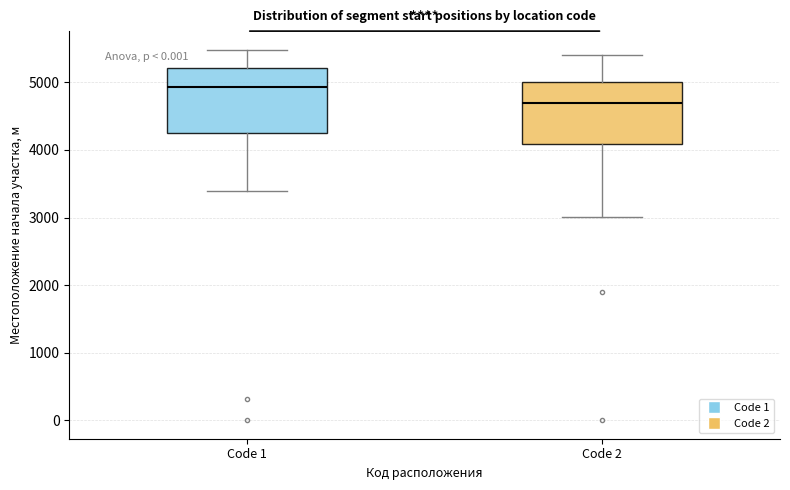

Which box's median line is the highest?

Code 1